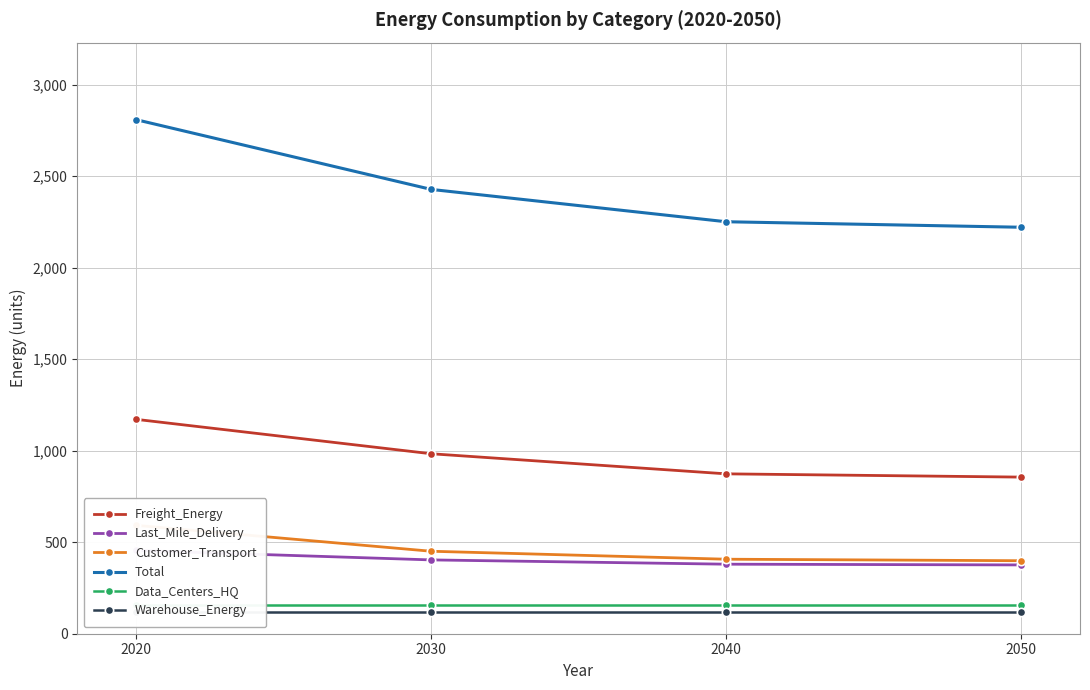

Is it true that Freight_Energy equals 873.7 at 2040?

True